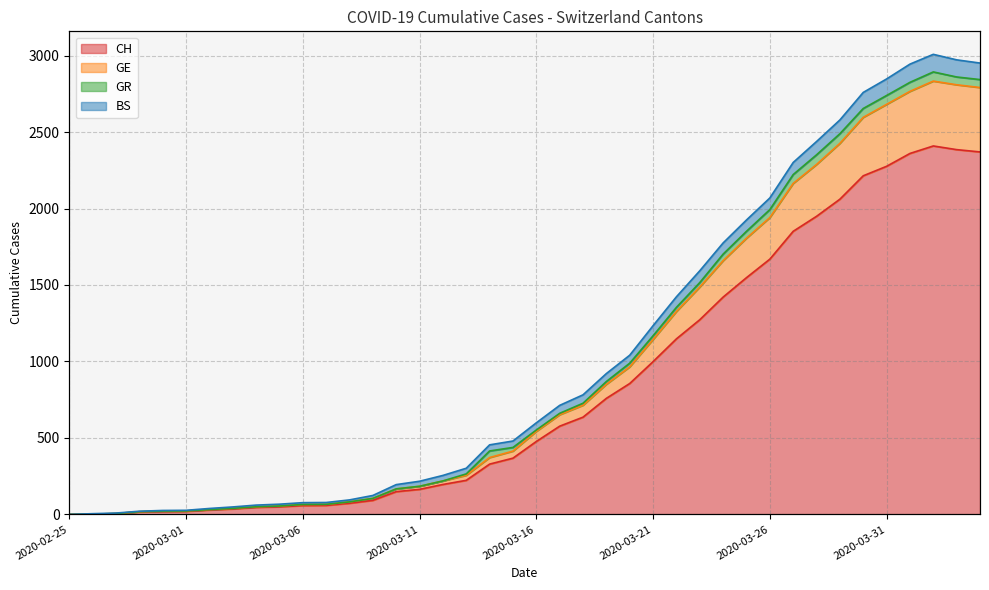

Where is the first local maximum for CH?

2020-04-02